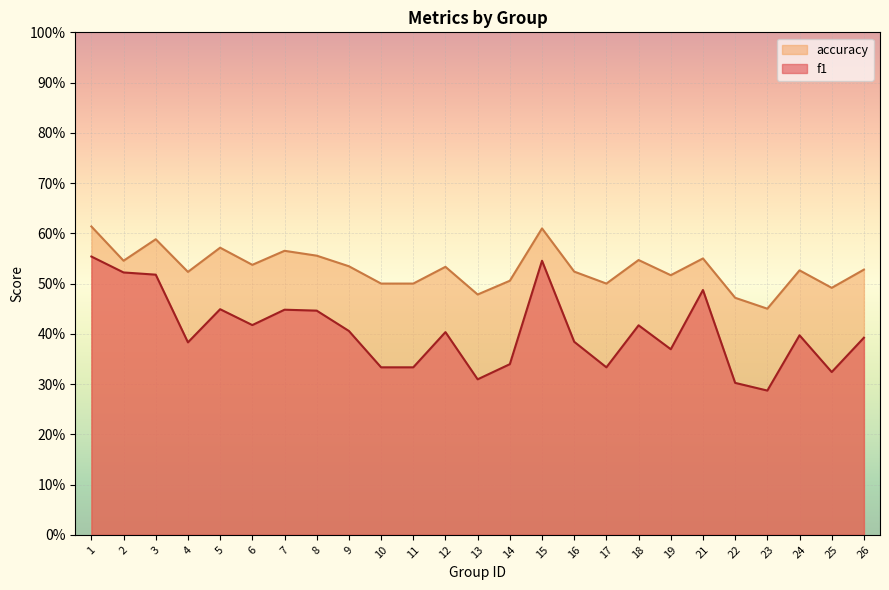

How many interior local peaks does the accuracy series have?

8